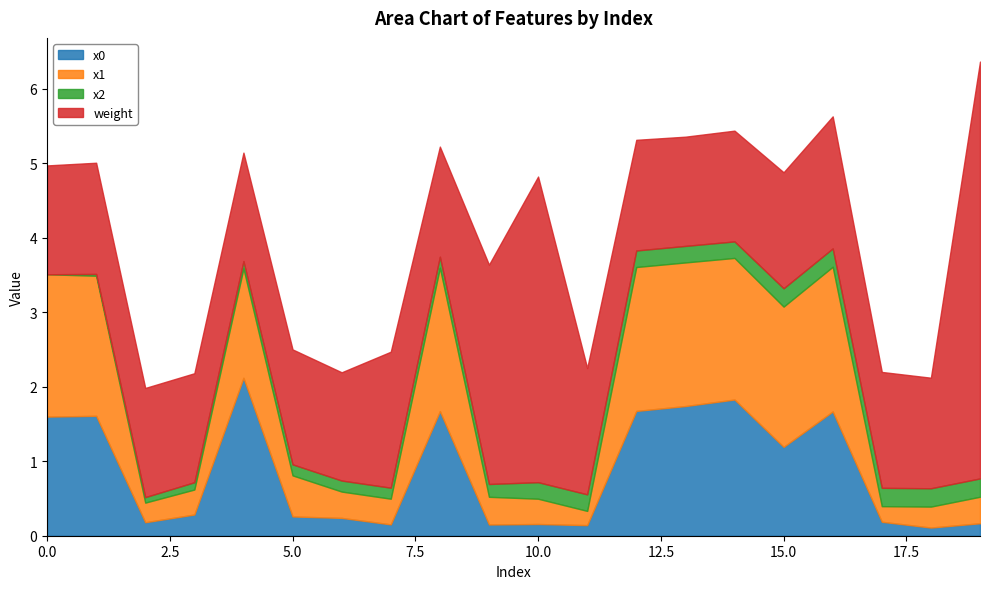

How many interior local valleys does the x1 series have?

5